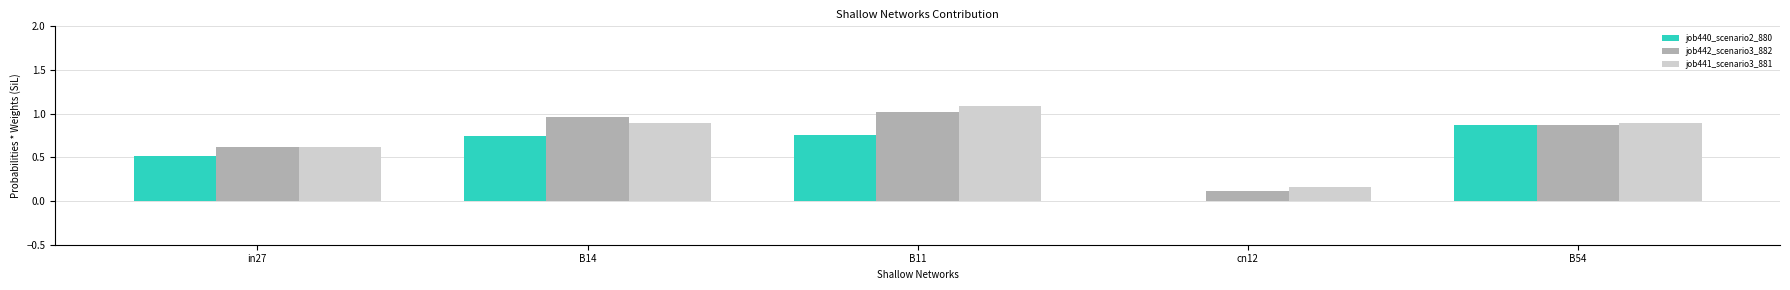

What is the greatest value displayed?

1.1